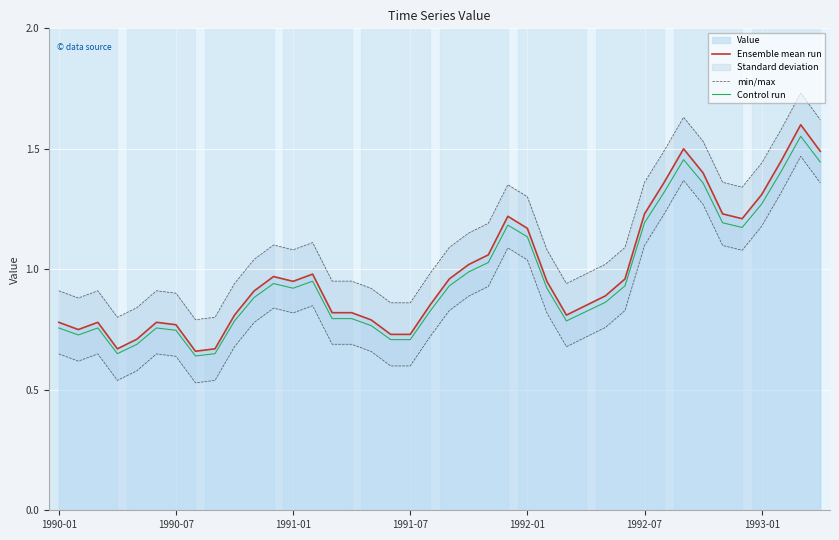

What is the minimum value for min/max?

0.8